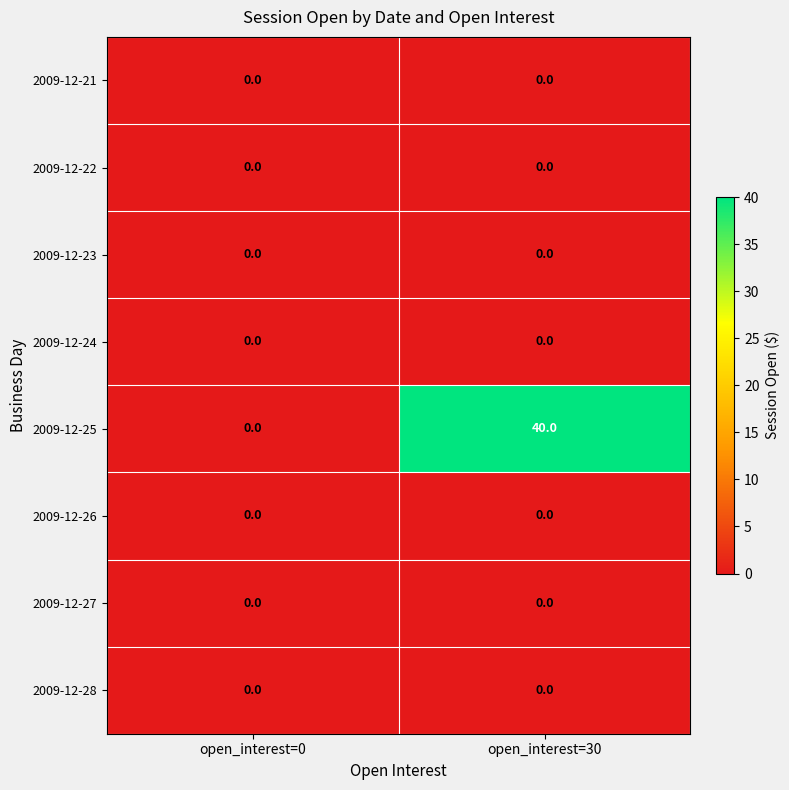

What is the greatest value displayed?

40